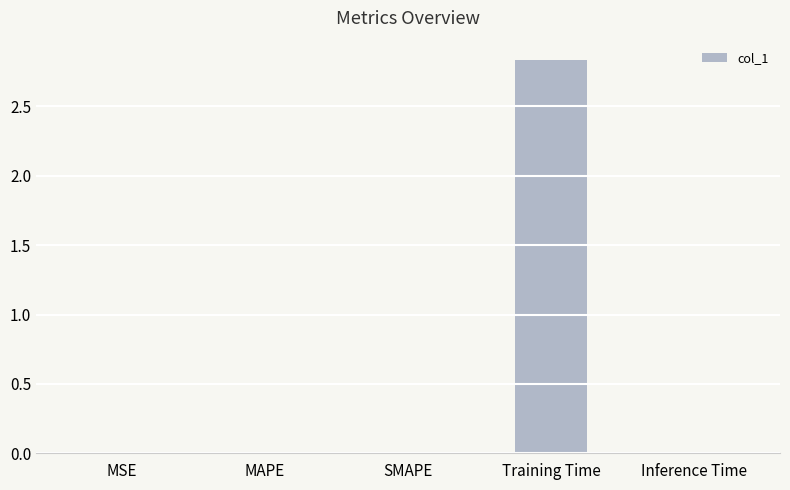

At which category does the chart reach its peak across all series?

Training Time